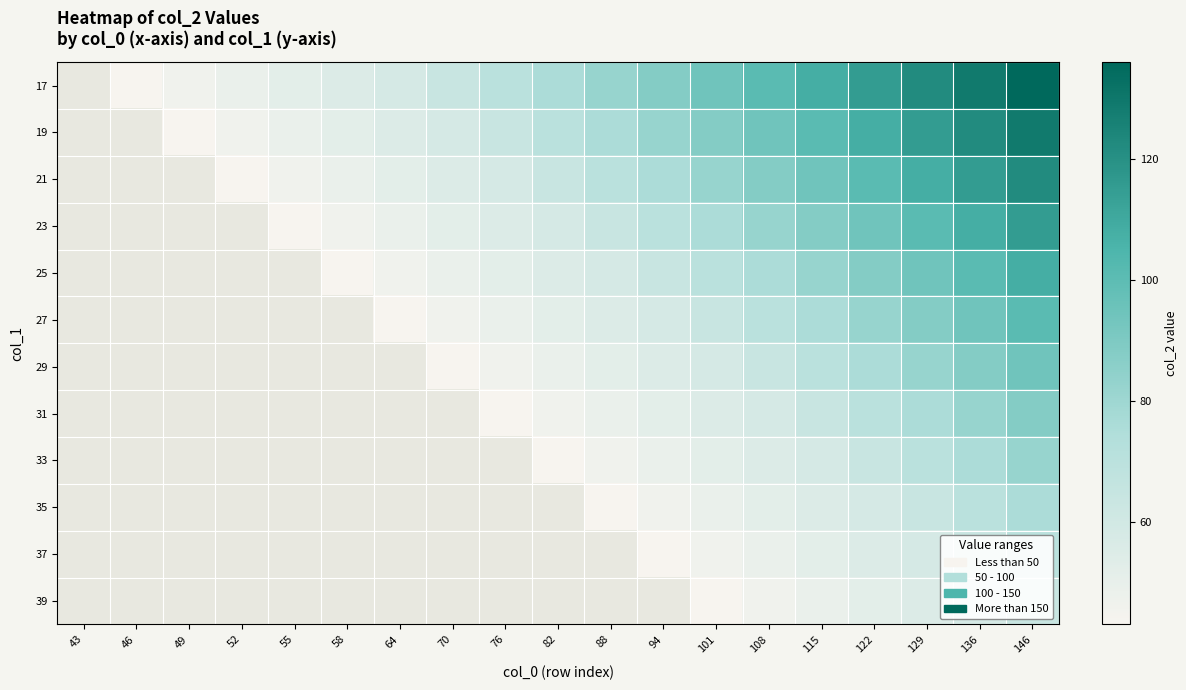

The value of 33 at 122 is 64.0. True or false?

True